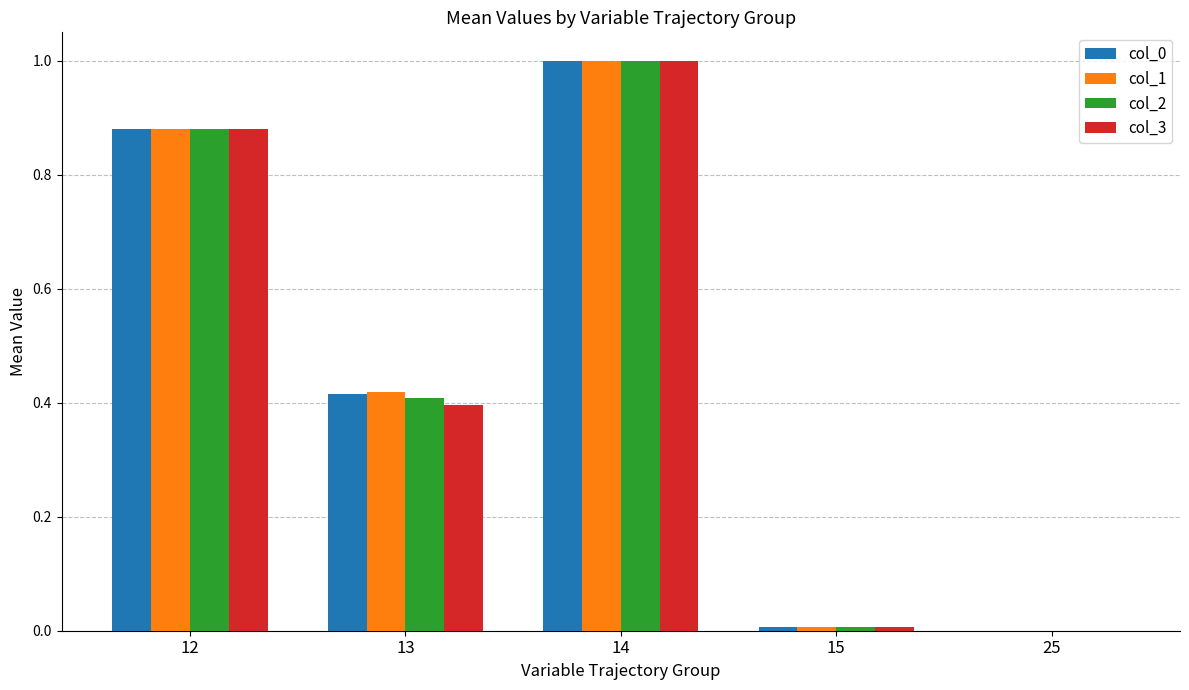

Which category has the highest value in the col_1 series?

14